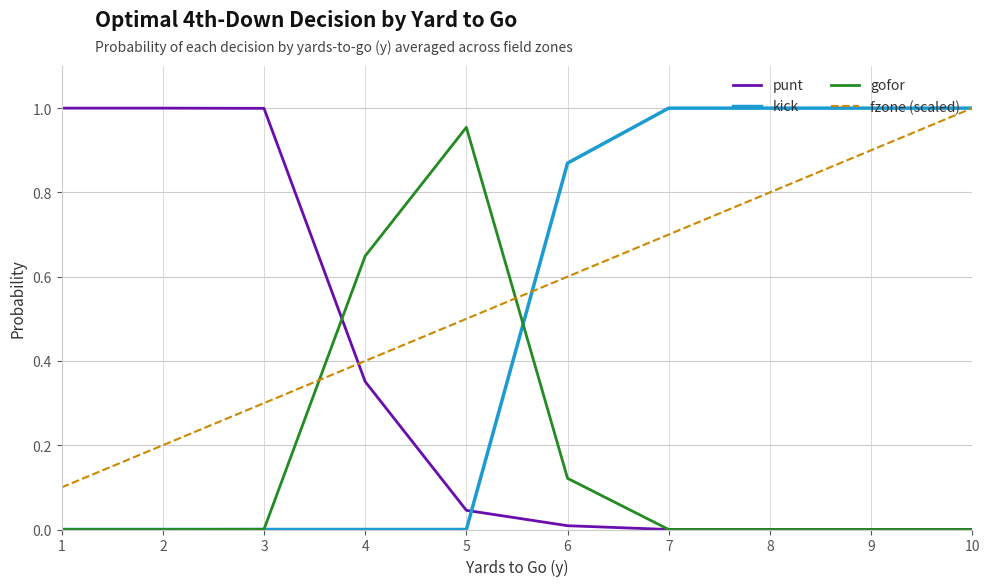

Between which two adjacent categories do punt and gofor first intersect?

3 and 4